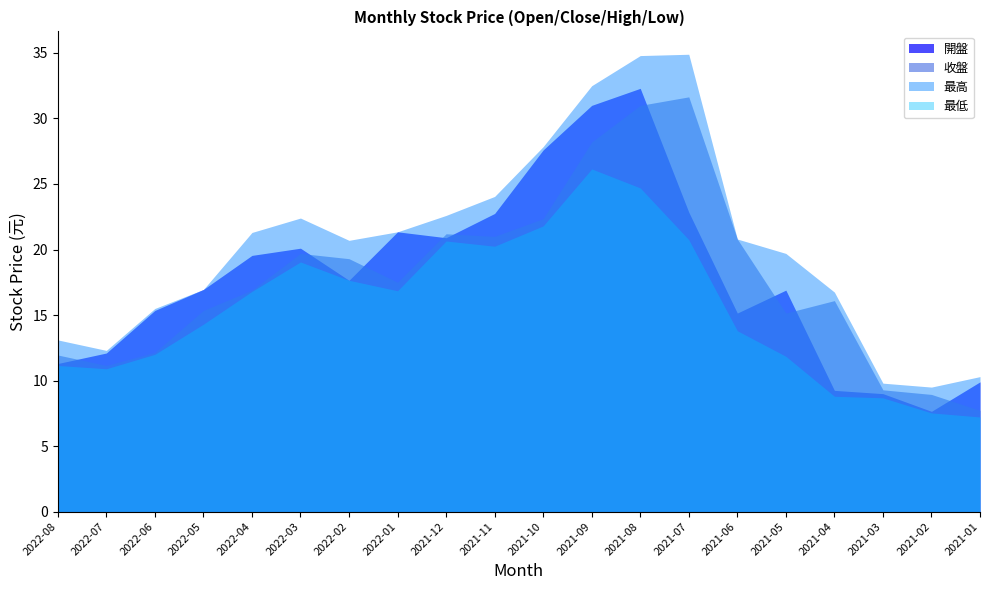

What position from the right is 2021-12?

12